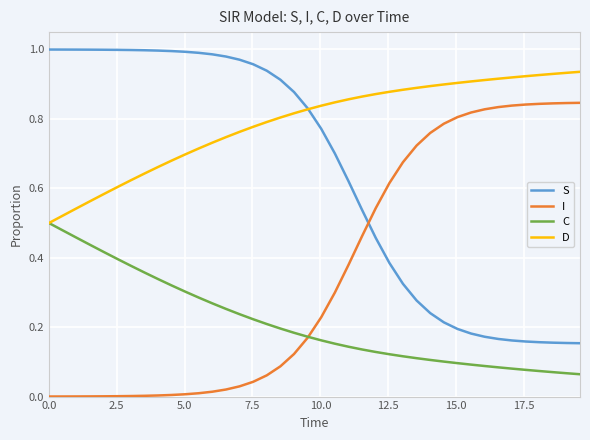

How many times do I and S cross each other?

1